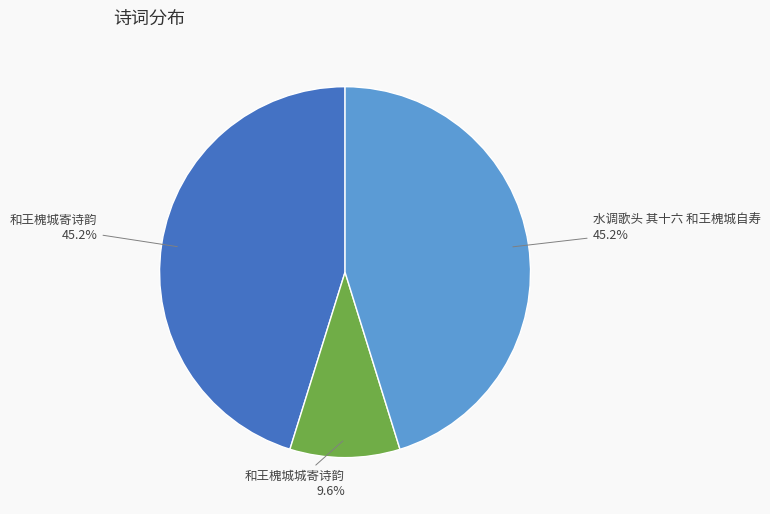

The 和王槐城城寄诗韵 slice represents 18% of the pie. True or false?

False